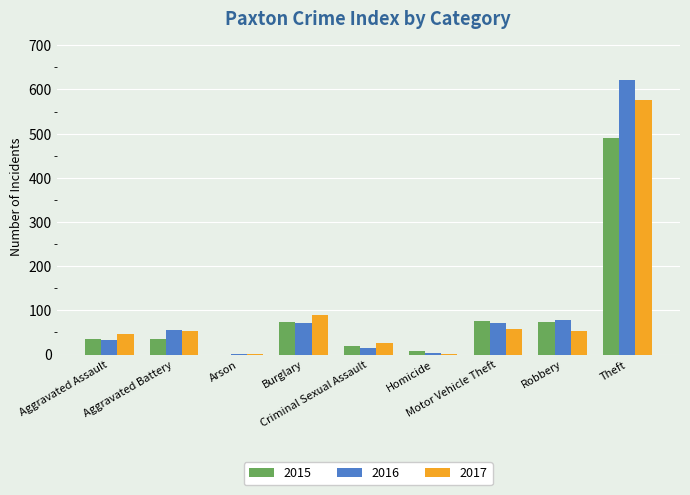

What is the highest value of the 2017 series?

577